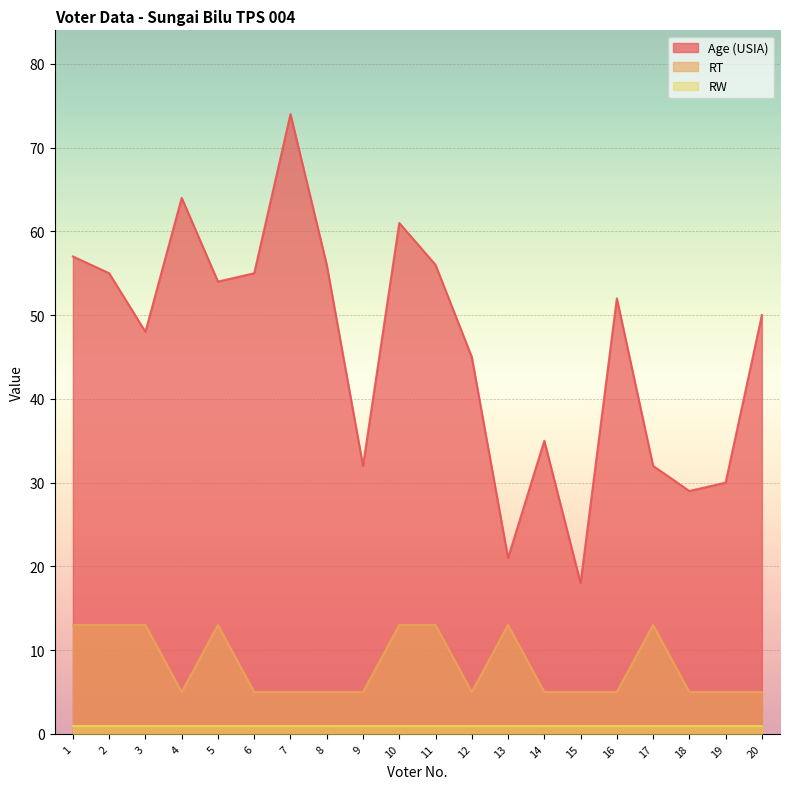

List the series in order of their overall mean, lowest first.

RW, RT, Age (USIA)